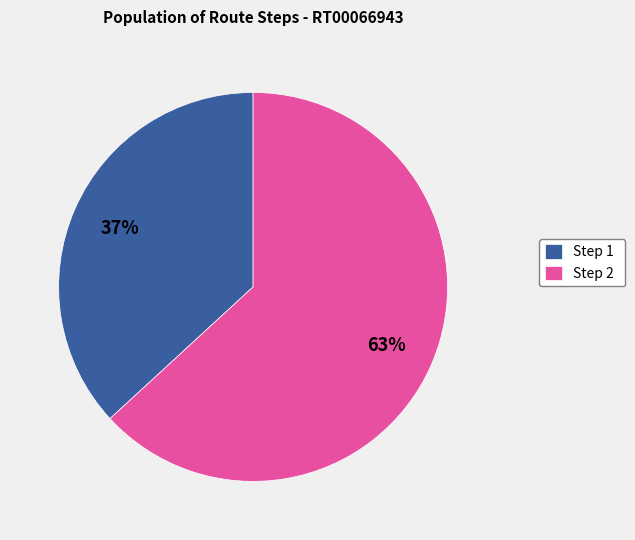

Does any single category account for the majority?

Yes